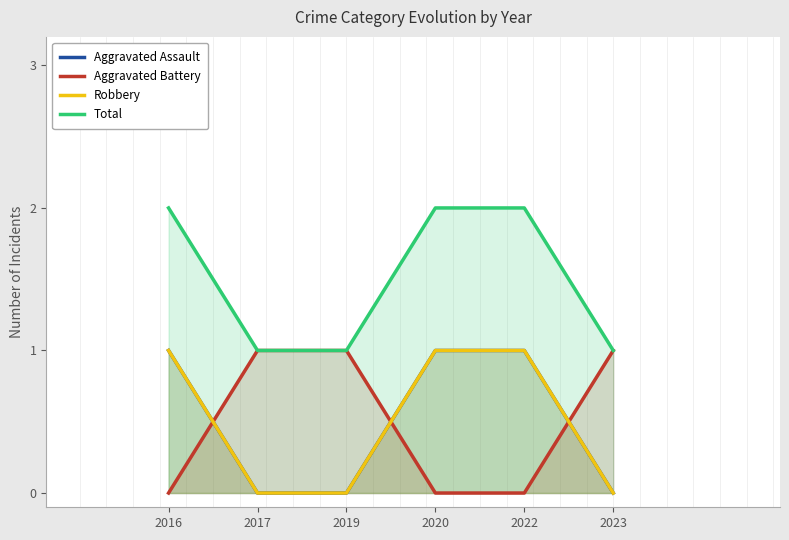

Reading left to right, list all the values displayed in this chart.

Aggravated Assault: 2016=1	2017=0	2019=0	2020=1	2022=1	2023=0
Aggravated Battery: 2016=0	2017=1	2019=1	2020=0	2022=0	2023=1
Robbery: 2016=1	2017=0	2019=0	2020=1	2022=1	2023=0
Total: 2016=2	2017=1	2019=1	2020=2	2022=2	2023=1